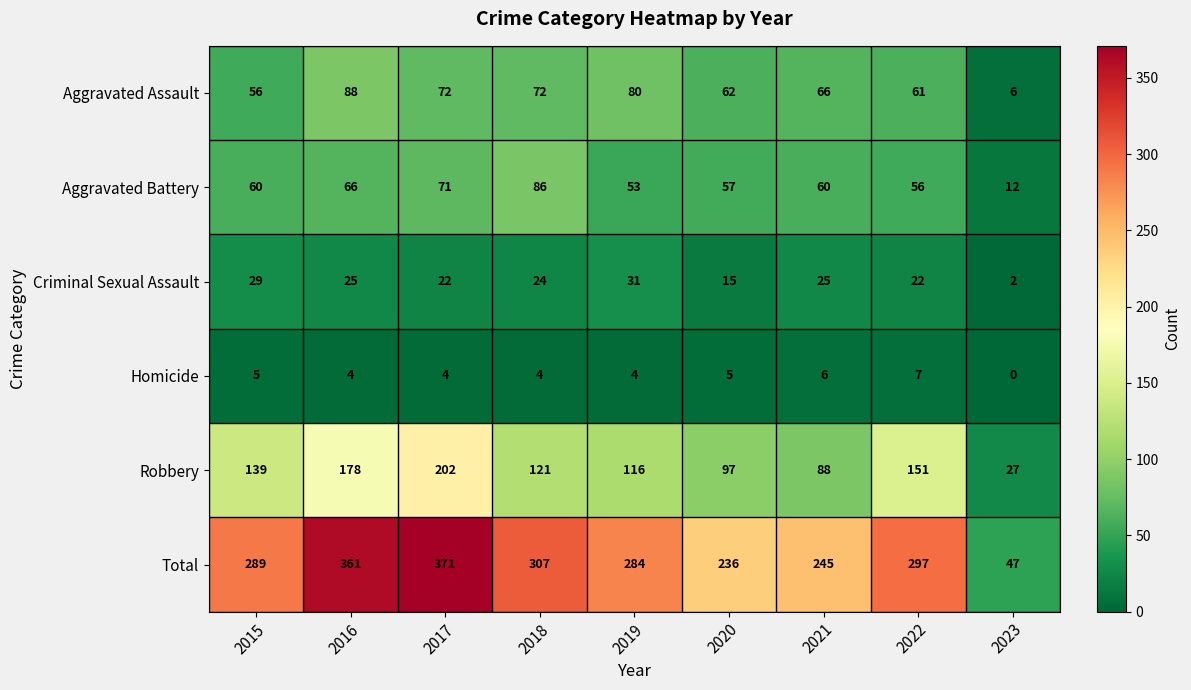

What is the greatest value displayed?

371